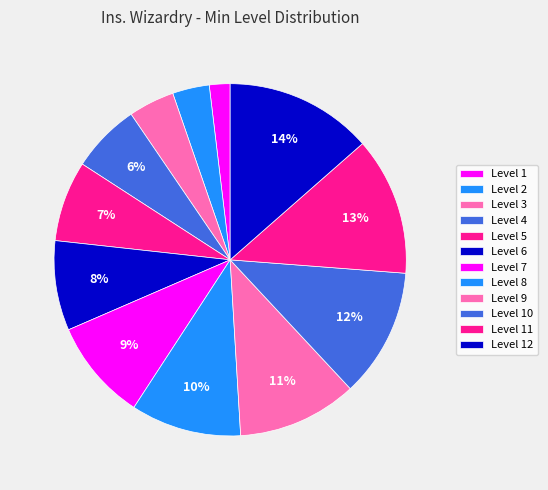

To the nearest percent, what is the difference between the largest and smallest slice percentages?

12%